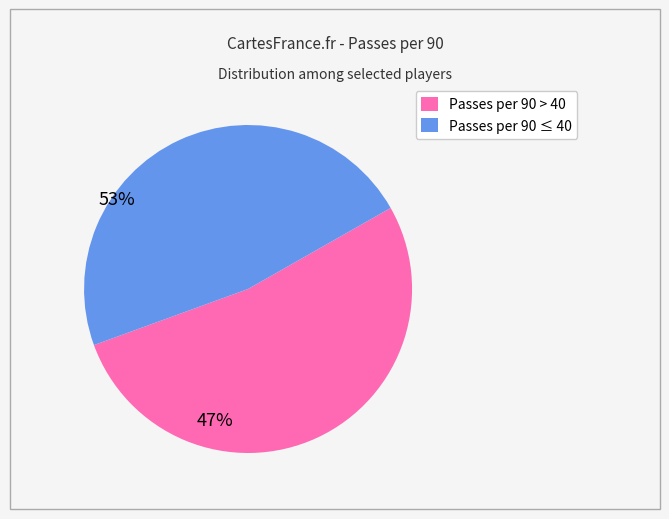

Is there a majority slice in this chart?

Yes